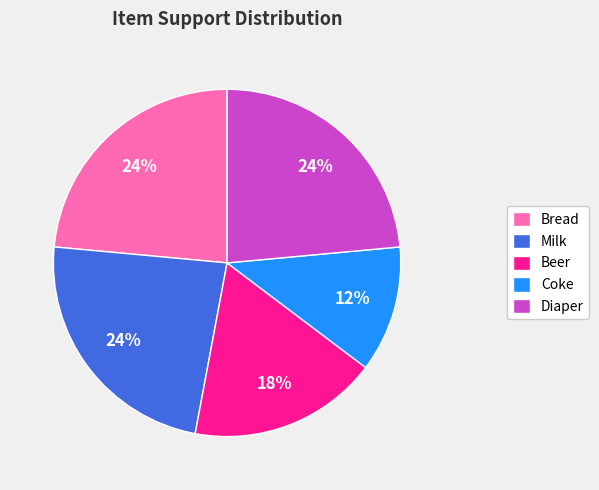

Count the number of slices in the pie.

5